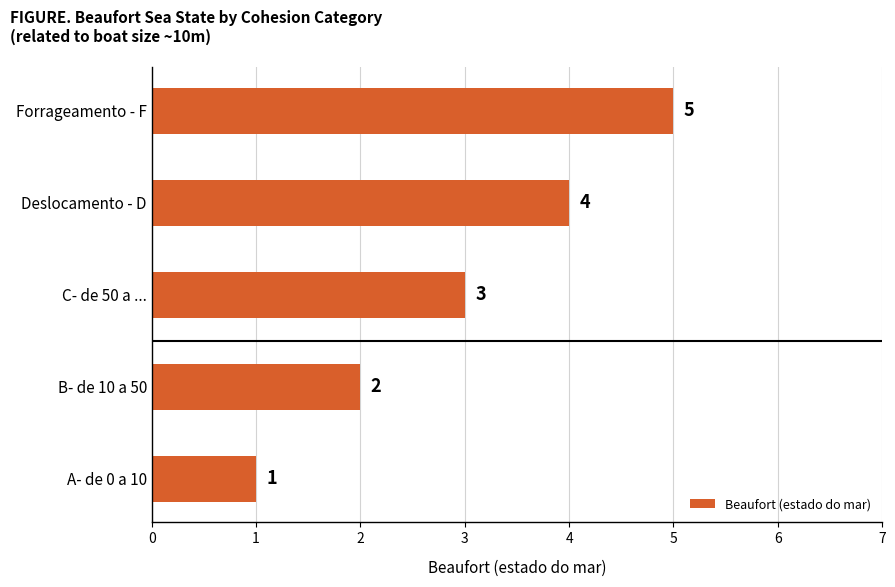

At which category does the chart reach its peak across all series?

Forrageamento - F